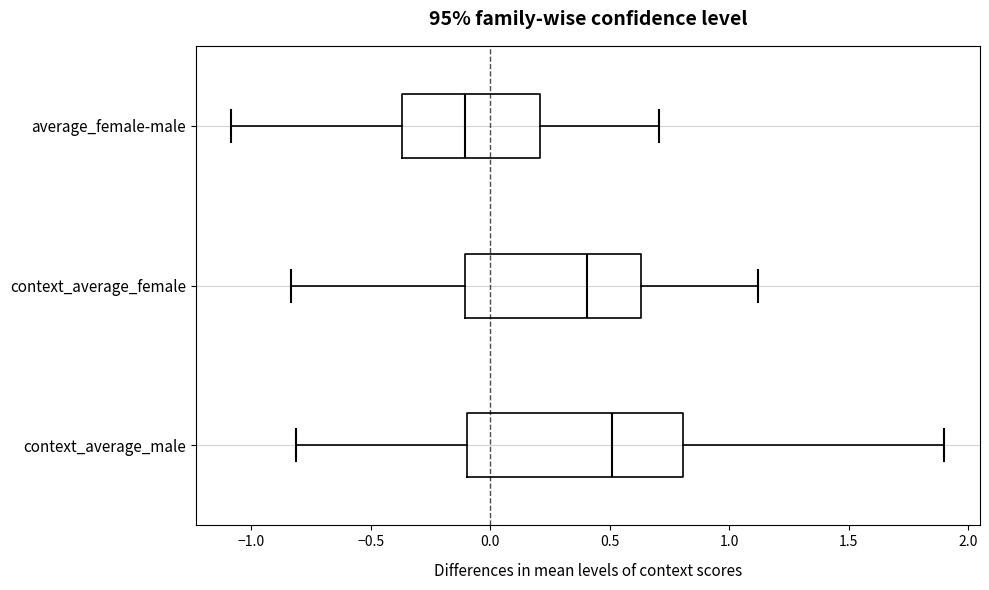

Reading bottom to top, transcribe this box plot: for each box, give where its median line is, the range the box spans, and where its two whiskers end, as read against the x-axis. The values are not printed on the chart, so give them approximately, as read against the axis.

context_average_male: median 0.50, box -0.10 to 0.80, whiskers -0.80 to 1.90
context_average_female: median 0.40, box -0.10 to 0.65, whiskers -0.85 to 1.10
average_female-male: median -0.10, box -0.35 to 0.20, whiskers -1.10 to 0.70